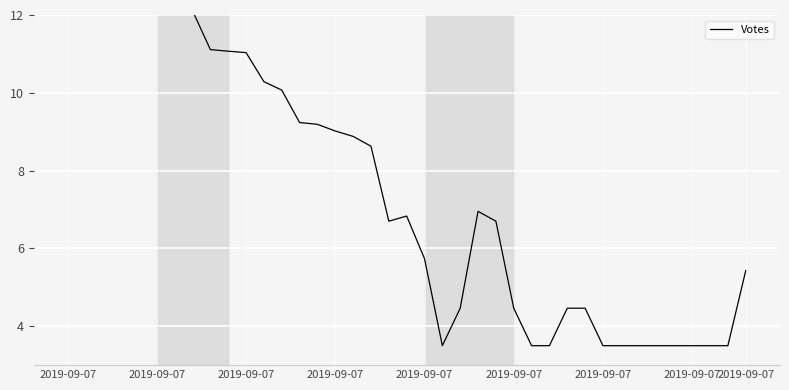

What is the value of the 28th point from the left?

3.5